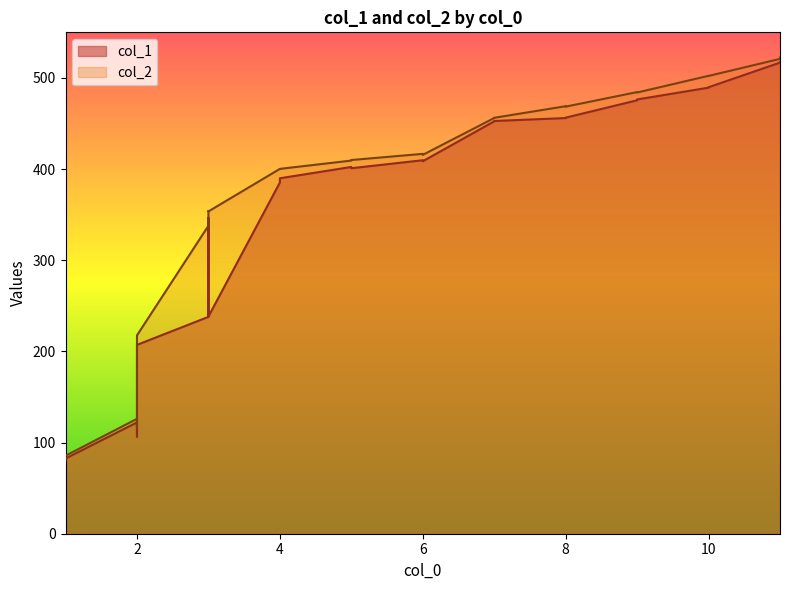

True or false: col_1 has more than 1 points higher than both neighbors.

False